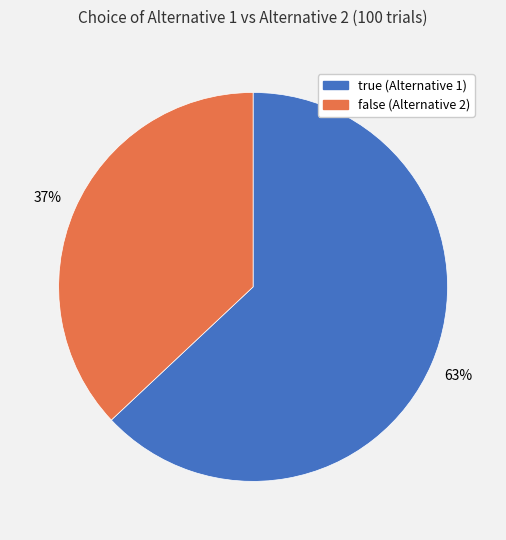

Count the number of slices in the pie.

2